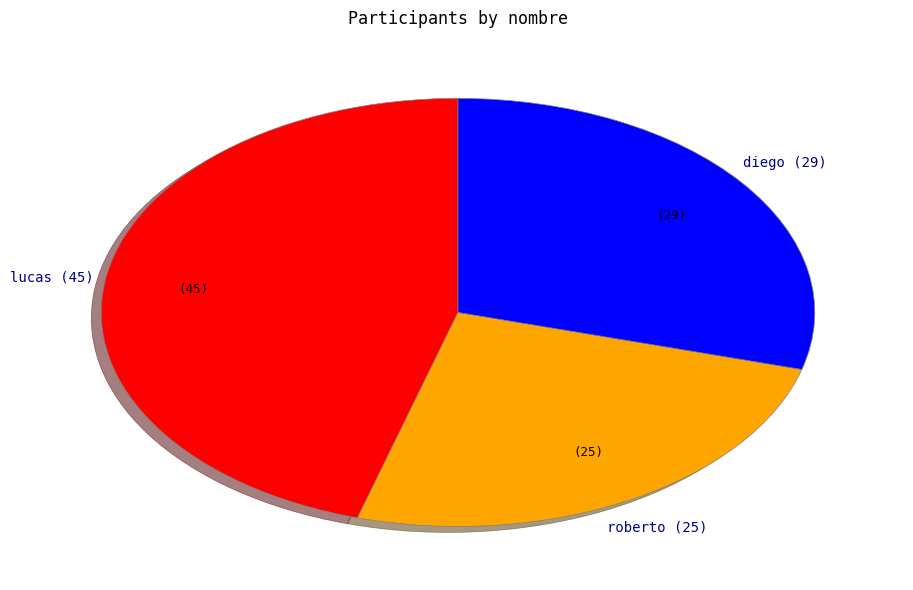

Which slice is the smallest?

roberto